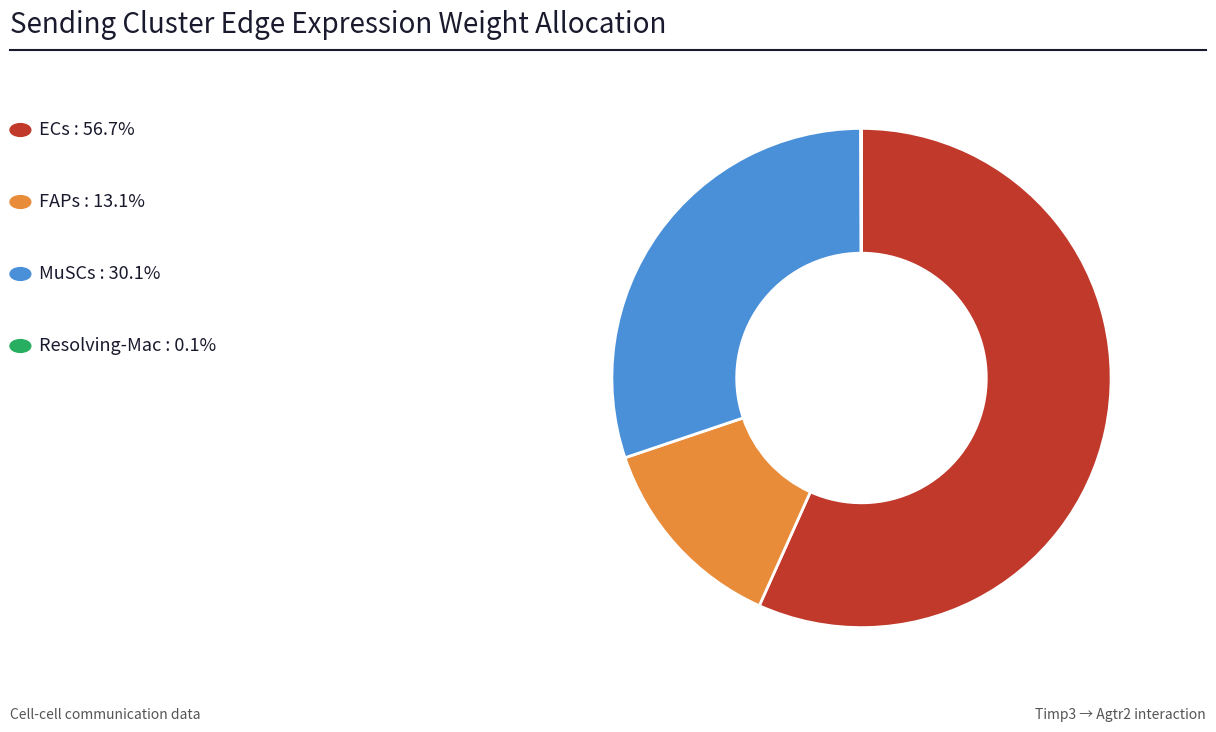

Is there any slice that represents more than half of the pie?

Yes